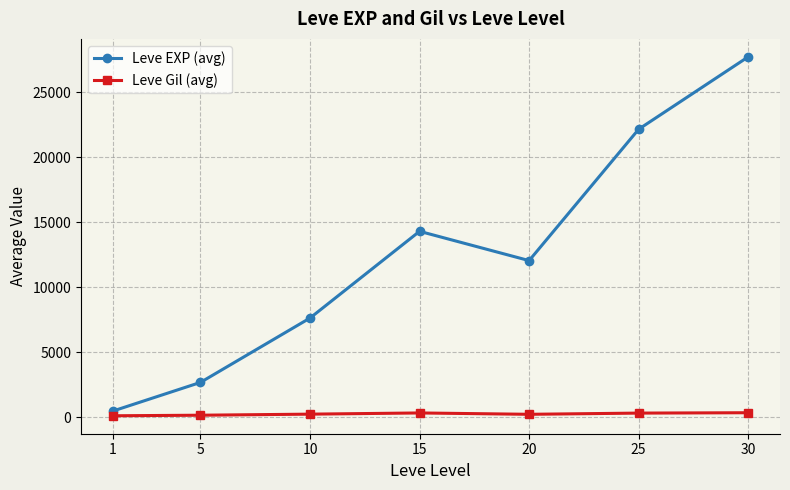

Which series has the largest range (max minus min)?

Leve EXP (avg)